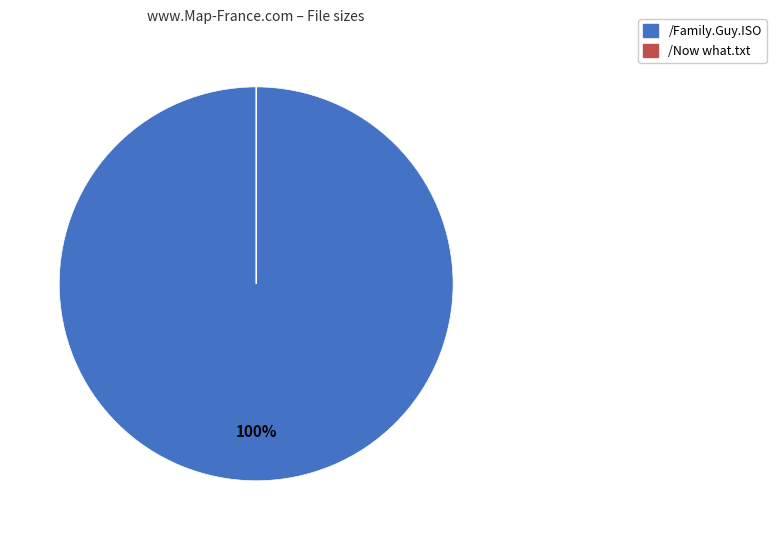

To the nearest percent, what is the difference between the largest and smallest slice percentages?

100%